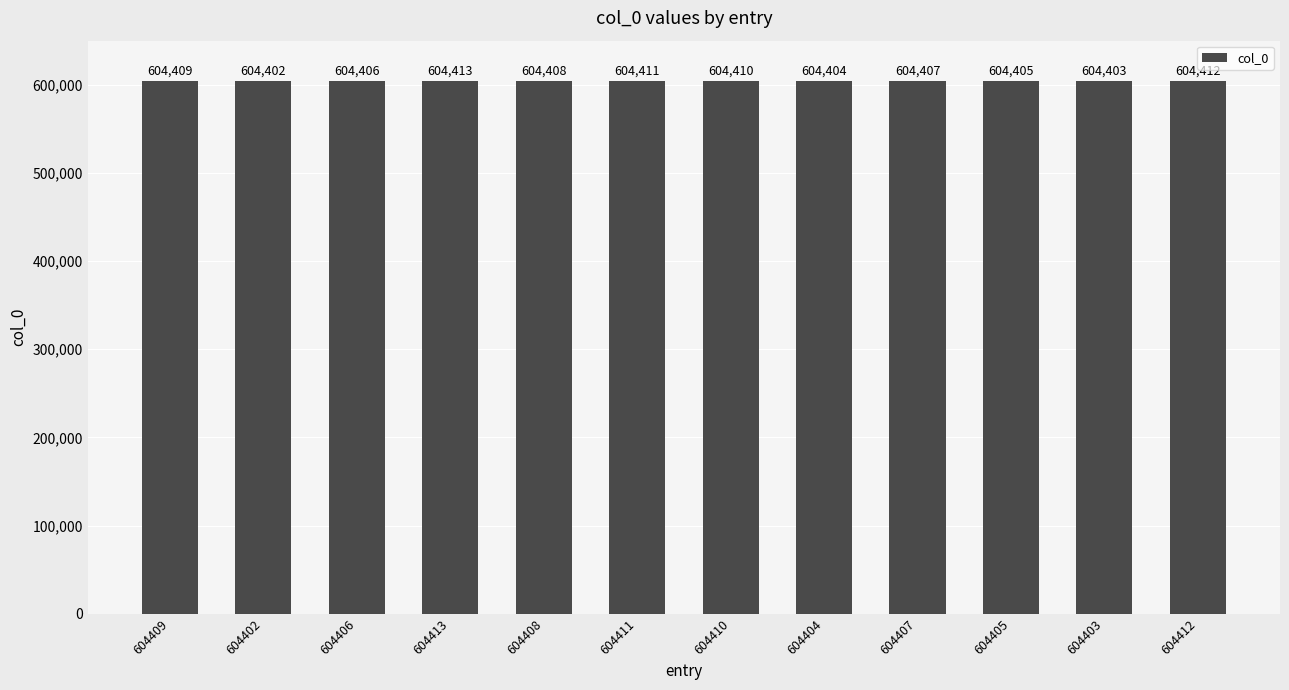

What is the ratio of the value at 604409 to the value at 604408?

1.0